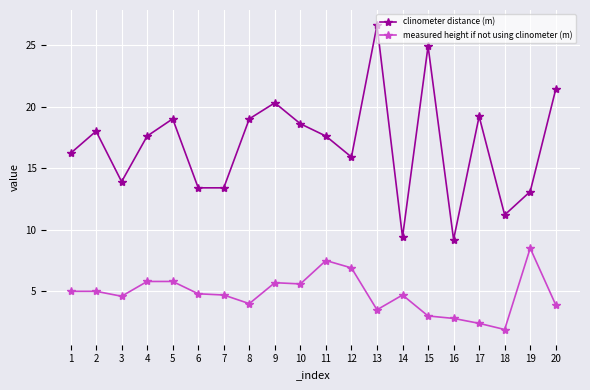

How many data points in clinometer distance (m) are less than 17?

9